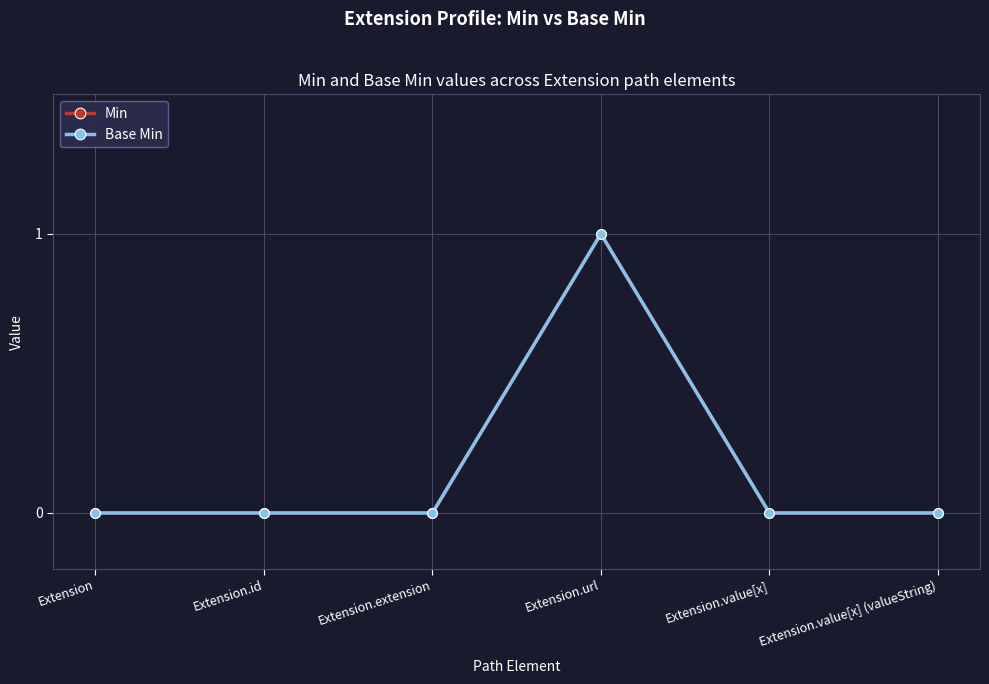

List the series in order of their peak value, lowest first.

Min, Base Min